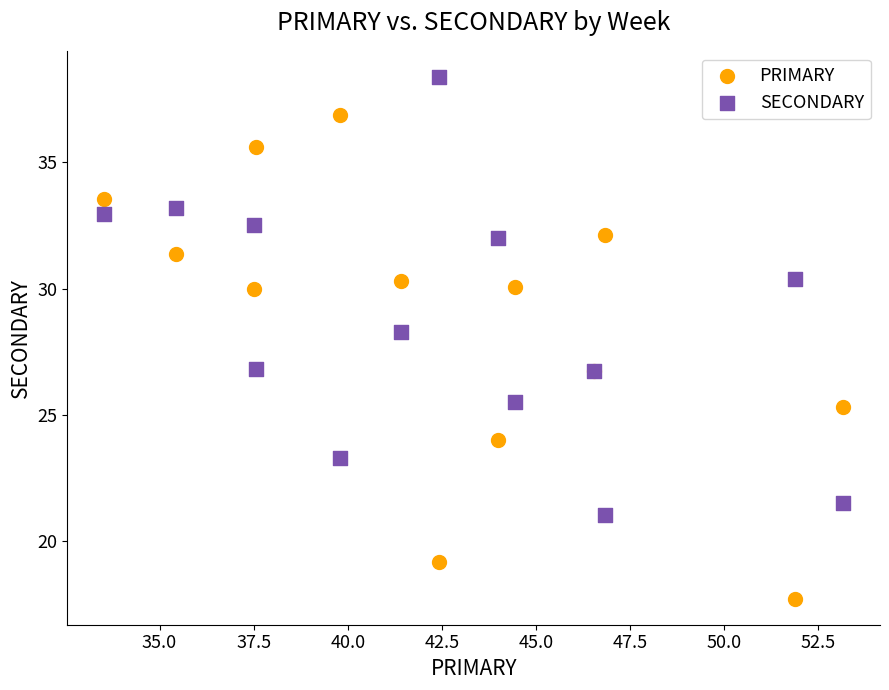

What are all the series names shown in the legend?

PRIMARY, SECONDARY